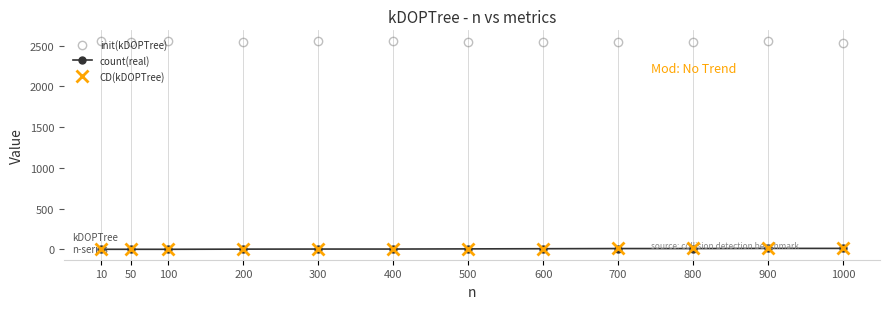

Is the value of count(real) at 300 greater than the value of init(kDOPTree) at 200?

No